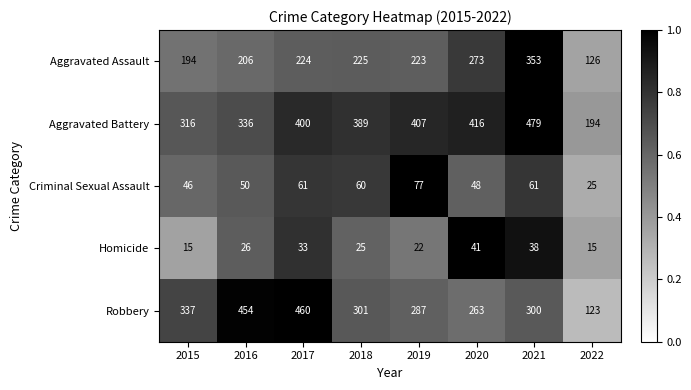

What is the spread (max minus min) of values at 2019?

385